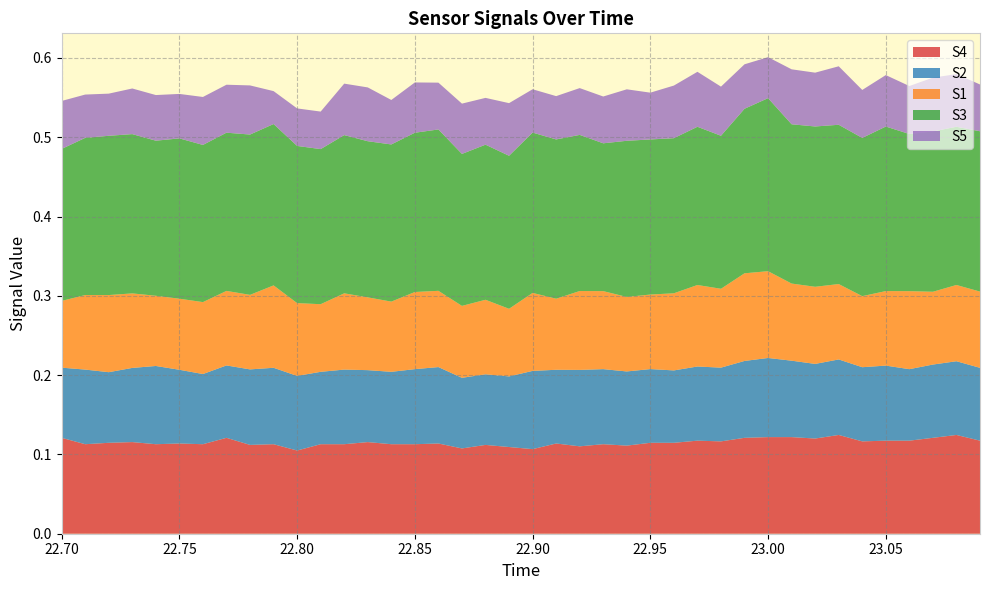

Reading left to right, extract all data points from this chart.

S1: 0.1	0.1	0.1	0.1	0.1	0.1	0.1	0.1	0.1	0.1	0.1	0.1	0.1	0.1	0.1	0.1	0.1	0.1	0.1	0.1	0.1	0.1	0.1	0.1	0.1	0.1	0.1	0.1	0.1	0.1	0.1	0.1	0.1	0.1	0.1	0.1	0.1	0.1	0.1	0.1
S2: 0.1	0.1	0.1	0.1	0.1	0.1	0.1	0.1	0.1	0.1	0.1	0.1	0.1	0.1	0.1	0.1	0.1	0.1	0.1	0.1	0.1	0.1	0.1	0.1	0.1	0.1	0.1	0.1	0.1	0.1	0.1	0.1	0.1	0.1	0.1	0.1	0.1	0.1	0.1	0.1
S3: 0.2	0.2	0.2	0.2	0.2	0.2	0.2	0.2	0.2	0.2	0.2	0.2	0.2	0.2	0.2	0.2	0.2	0.2	0.2	0.2	0.2	0.2	0.2	0.2	0.2	0.2	0.2	0.2	0.2	0.2	0.2	0.2	0.2	0.2	0.2	0.2	0.2	0.2	0.2	0.2
S4: 0.1	0.1	0.1	0.1	0.1	0.1	0.1	0.1	0.1	0.1	0.1	0.1	0.1	0.1	0.1	0.1	0.1	0.1	0.1	0.1	0.1	0.1	0.1	0.1	0.1	0.1	0.1	0.1	0.1	0.1	0.1	0.1	0.1	0.1	0.1	0.1	0.1	0.1	0.1	0.1
S5: 0.1	0.1	0.1	0.1	0.1	0.1	0.1	0.1	0.1	0.0	0.0	0.0	0.1	0.1	0.1	0.1	0.1	0.1	0.1	0.1	0.1	0.1	0.1	0.1	0.1	0.1	0.1	0.1	0.1	0.1	0.1	0.1	0.1	0.1	0.1	0.1	0.1	0.1	0.1	0.1